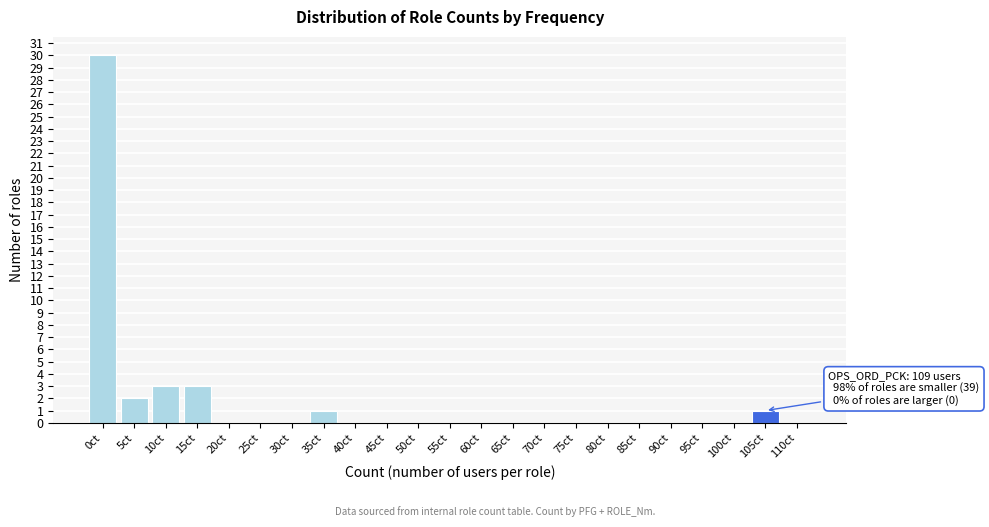

Reading left to right, list all the values displayed in this chart.

0ct=30	5ct=2	10ct=3	15ct=3	20ct=0	25ct=0	30ct=0	35ct=1	40ct=0	45ct=0	50ct=0	55ct=0	60ct=0	65ct=0	70ct=0	75ct=0	80ct=0	85ct=0	90ct=0	95ct=0	100ct=0	105ct=1	110ct=0